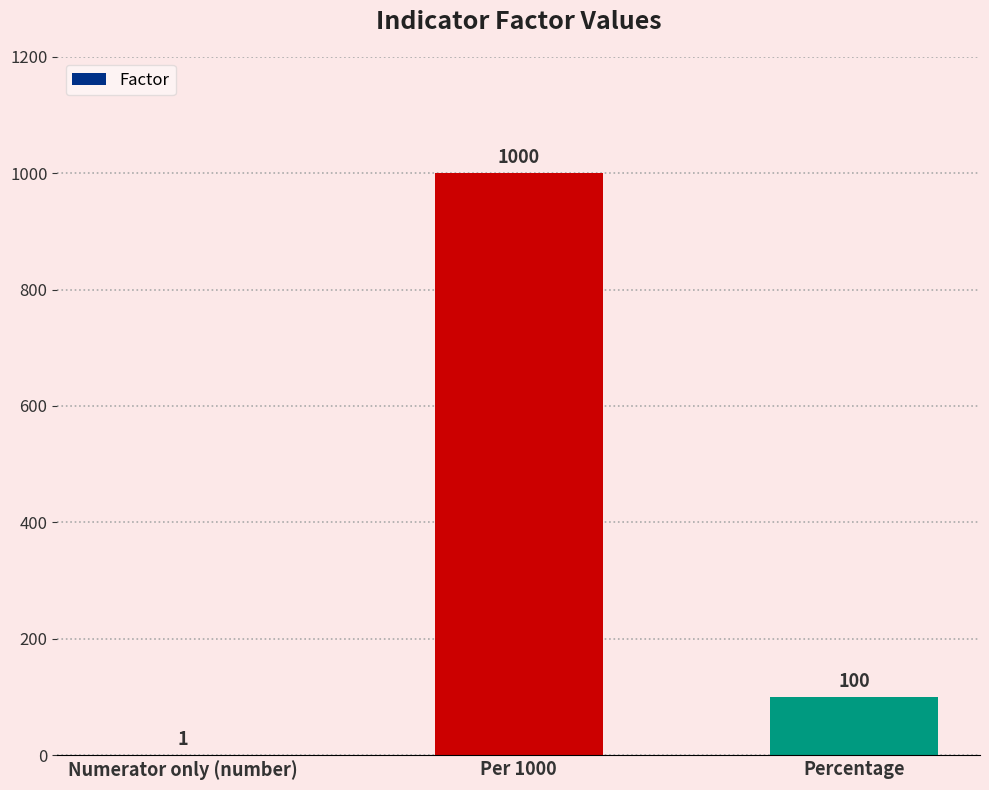

What is the maximum value shown in the chart?

1000